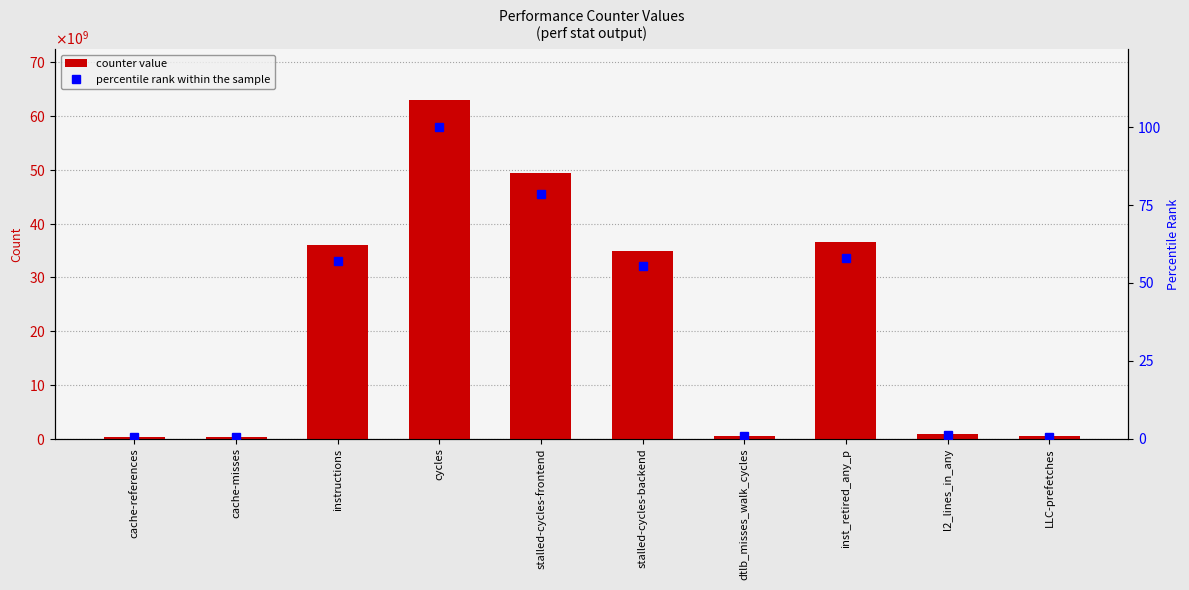

The value of percentile rank within the sample at LLC-prefetches is 0.7. True or false?

True